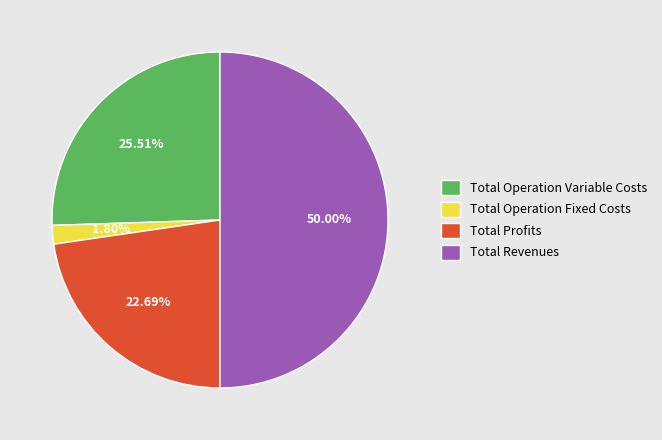

Which has a higher value, Total Profits or Total Operation Variable Costs?

Total Operation Variable Costs